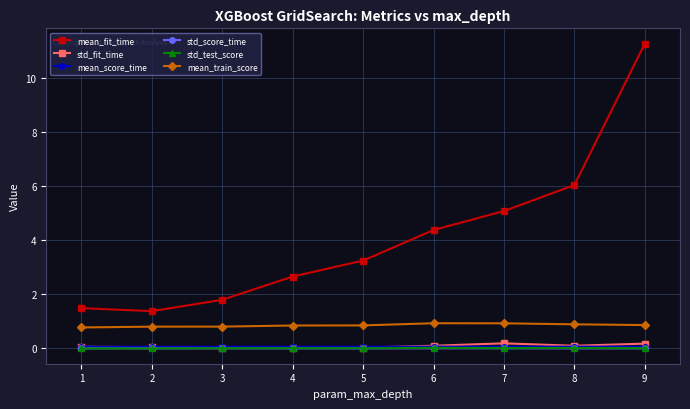

What is the minimum value for mean_train_score?

0.8